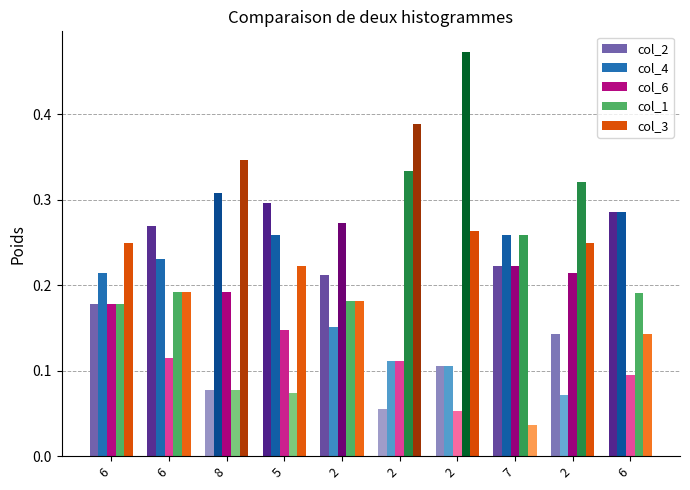

Between 2 and 2, which is larger?

2